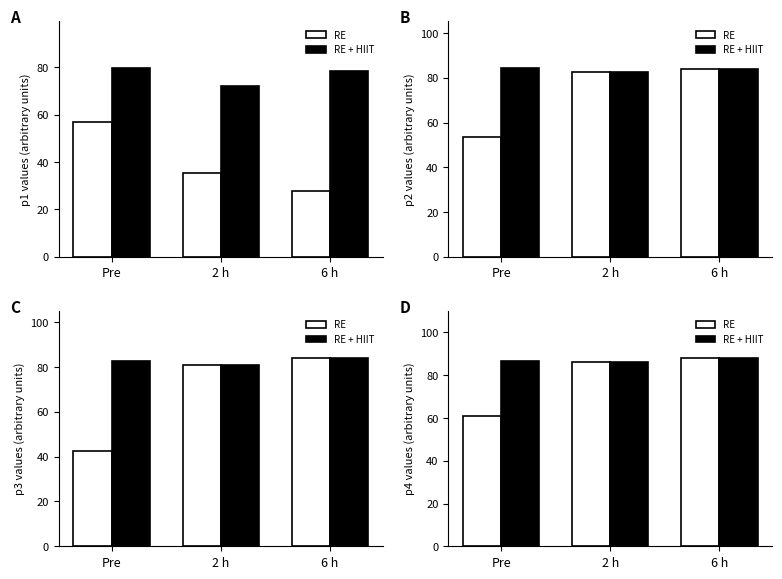

Does the chart contain stacked bars?

No